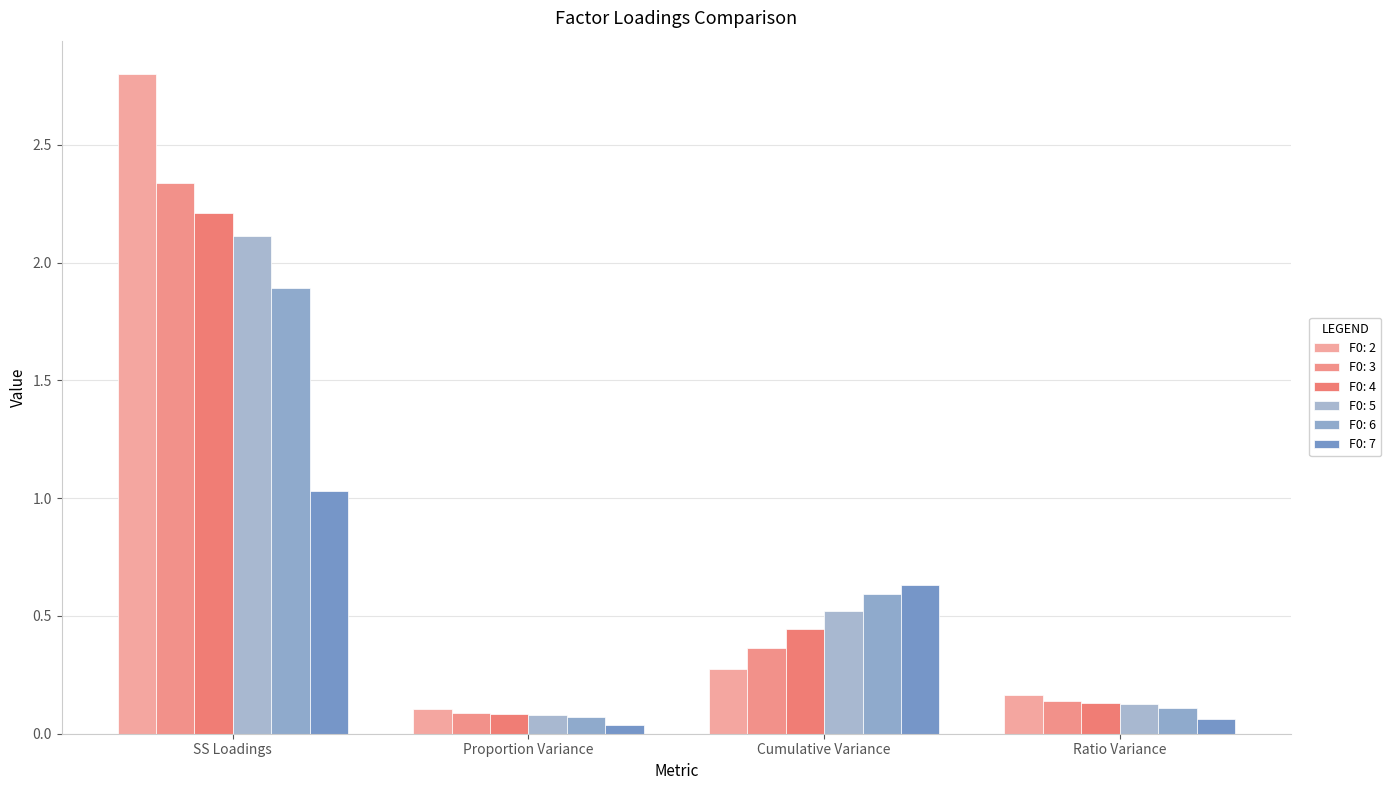

What is the sum of the F0: 7 values at Proportion Variance and SS Loadings?

1.1